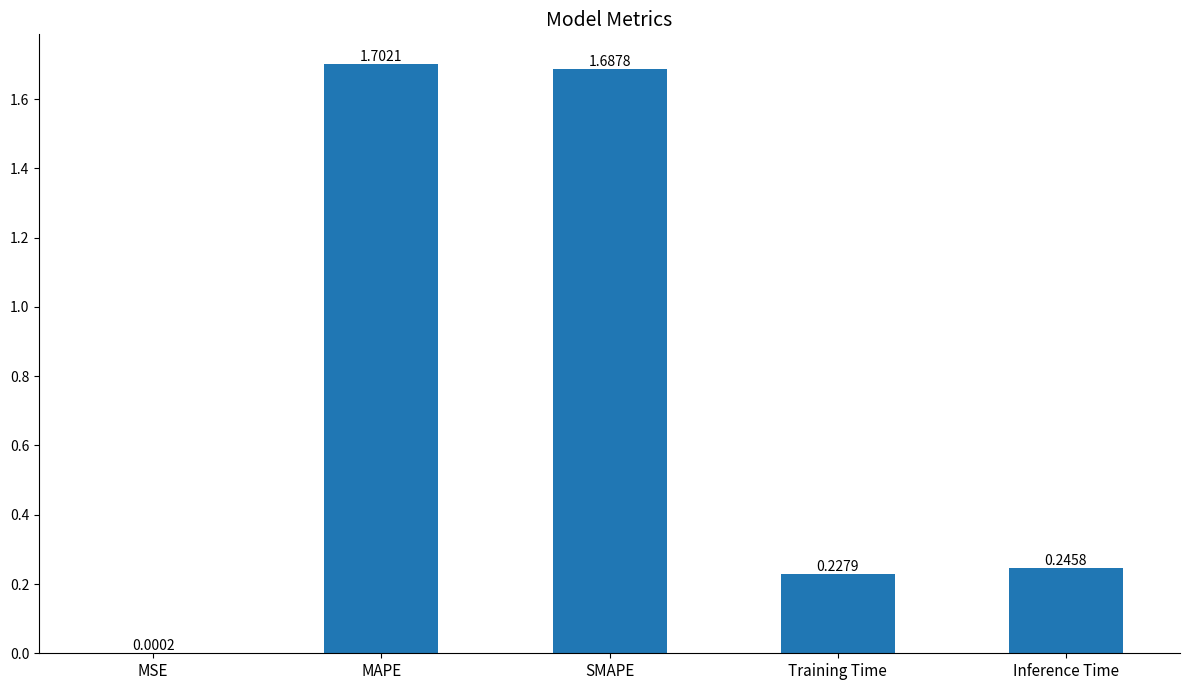

What is the sum of the values at Inference Time and SMAPE?

1.9